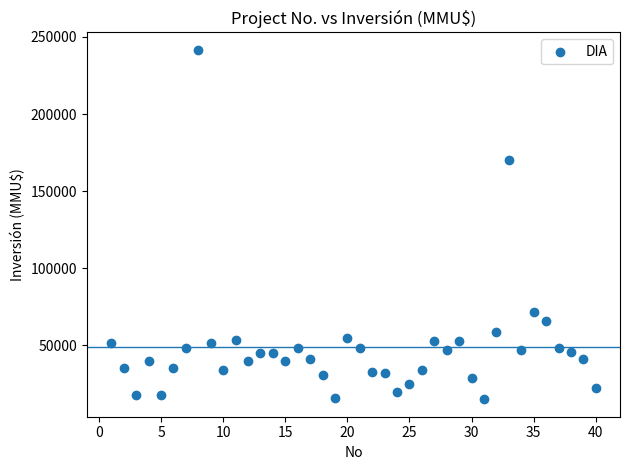

What Y value in the scatter plot is closest to 128304?

170000